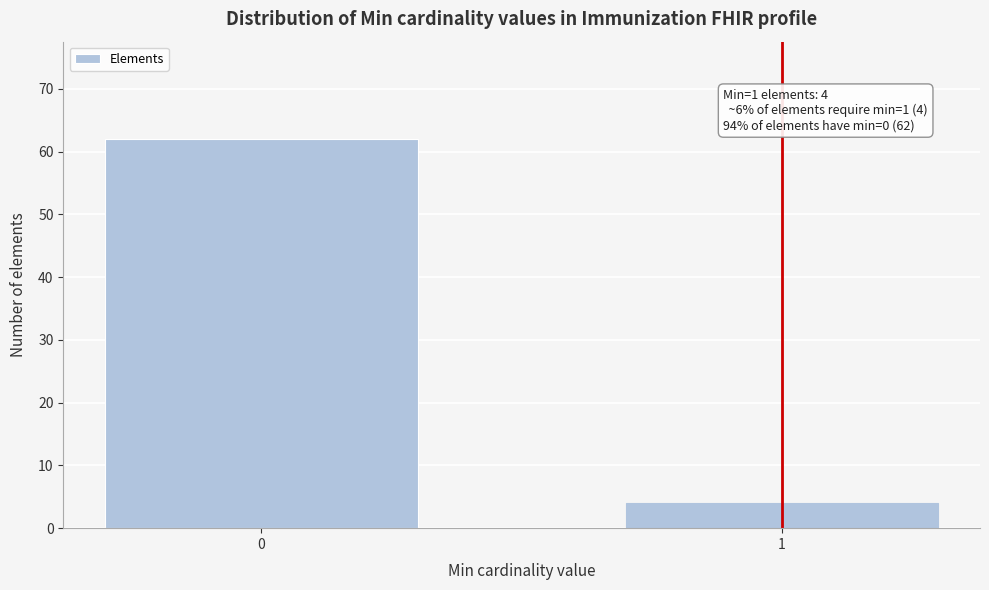

Reading left to right, transcribe all the data shown in this chart.

0=62	1=4